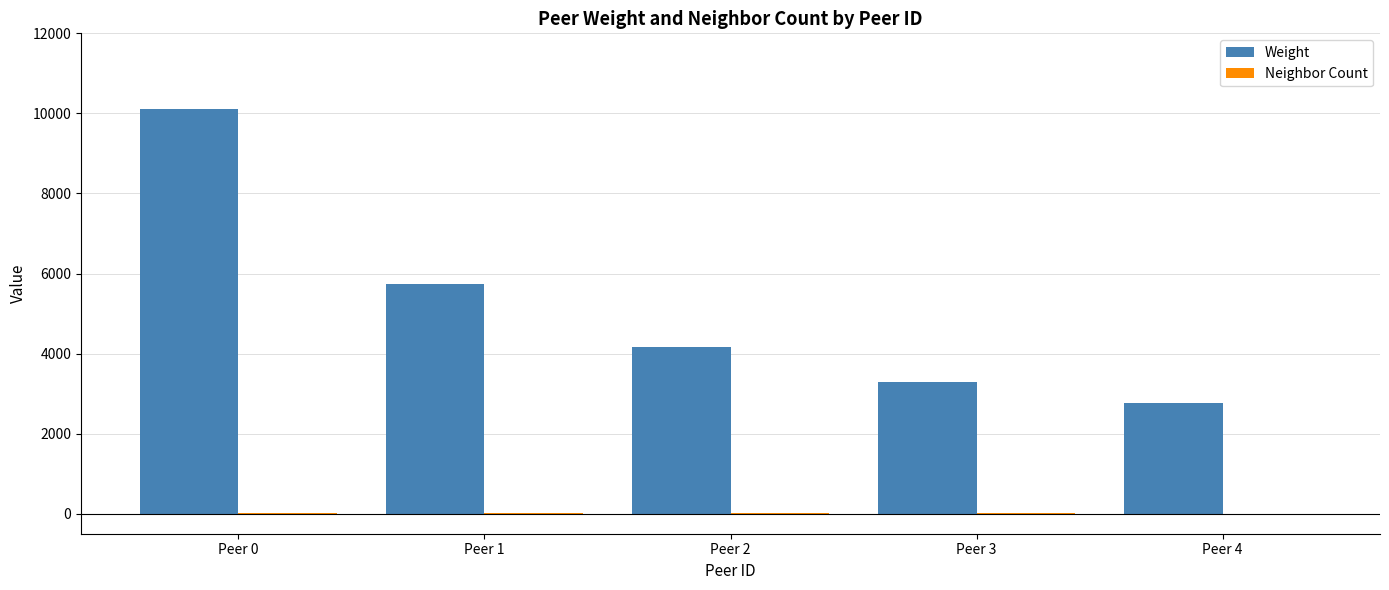

The value of Weight at Peer 3 is 4693. True or false?

False